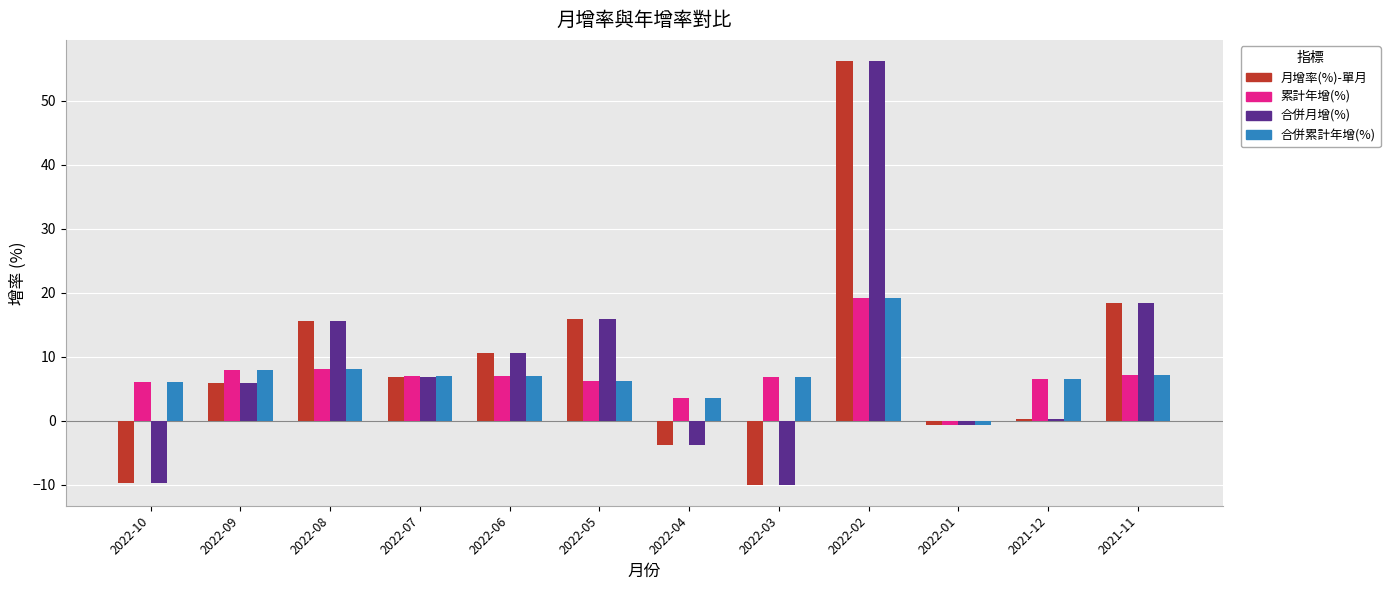

How many categories are shown in the chart?

12